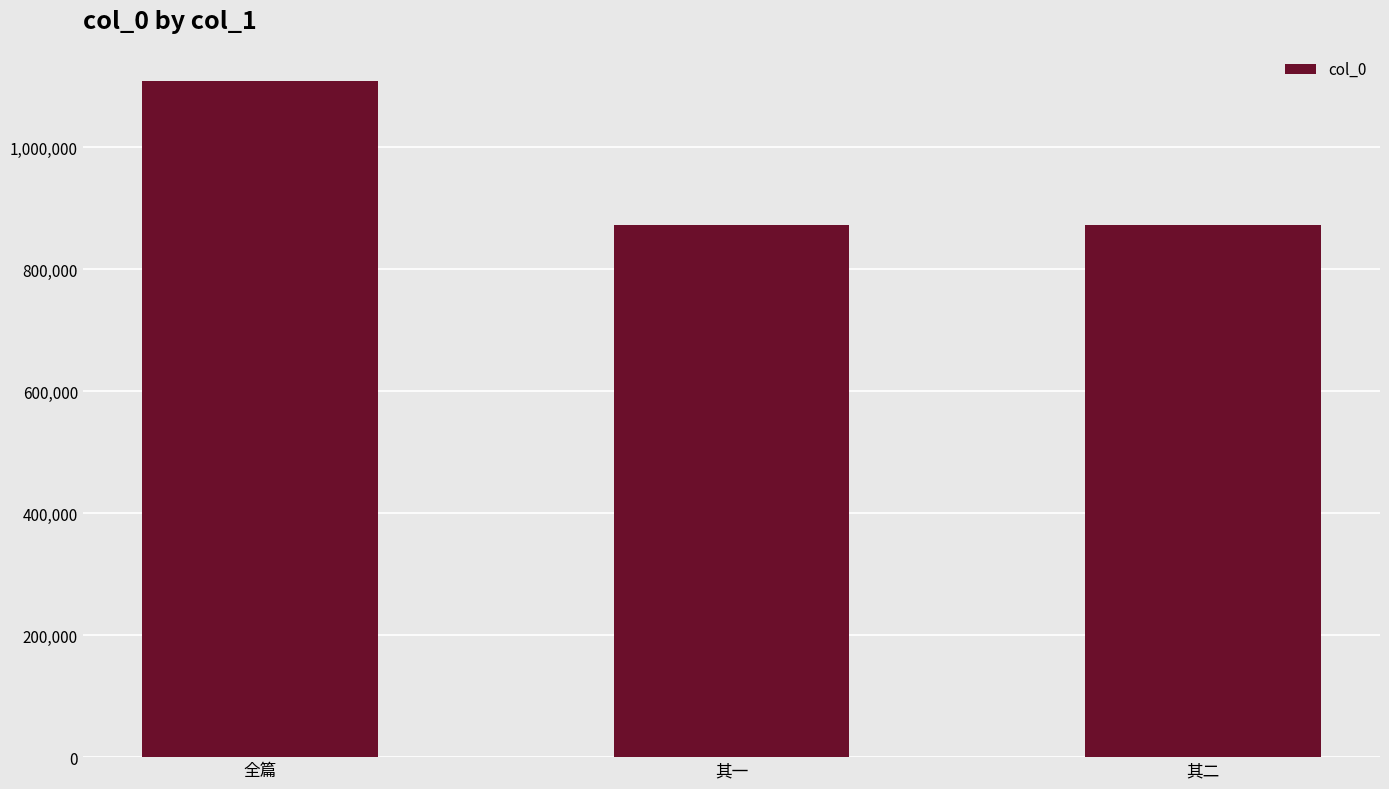

What is the average value?

950428